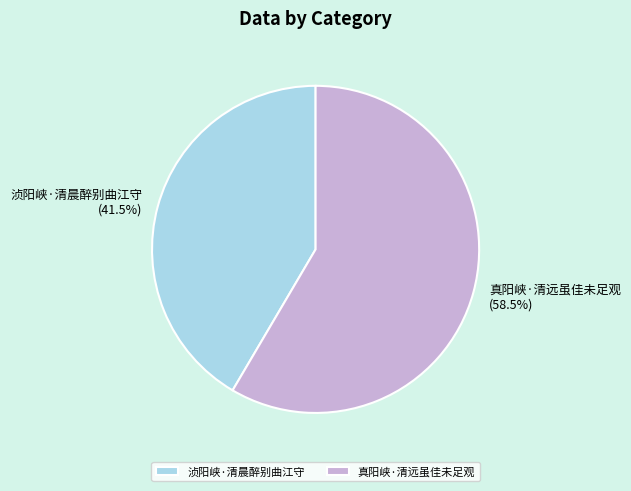

What portion of the pie excludes 浈阳峡·清晨醉别曲江守?

58.5%